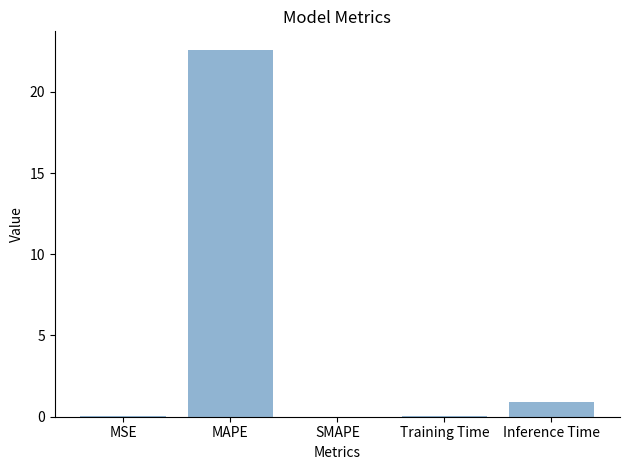

At which category does the chart reach its peak across all series?

MAPE